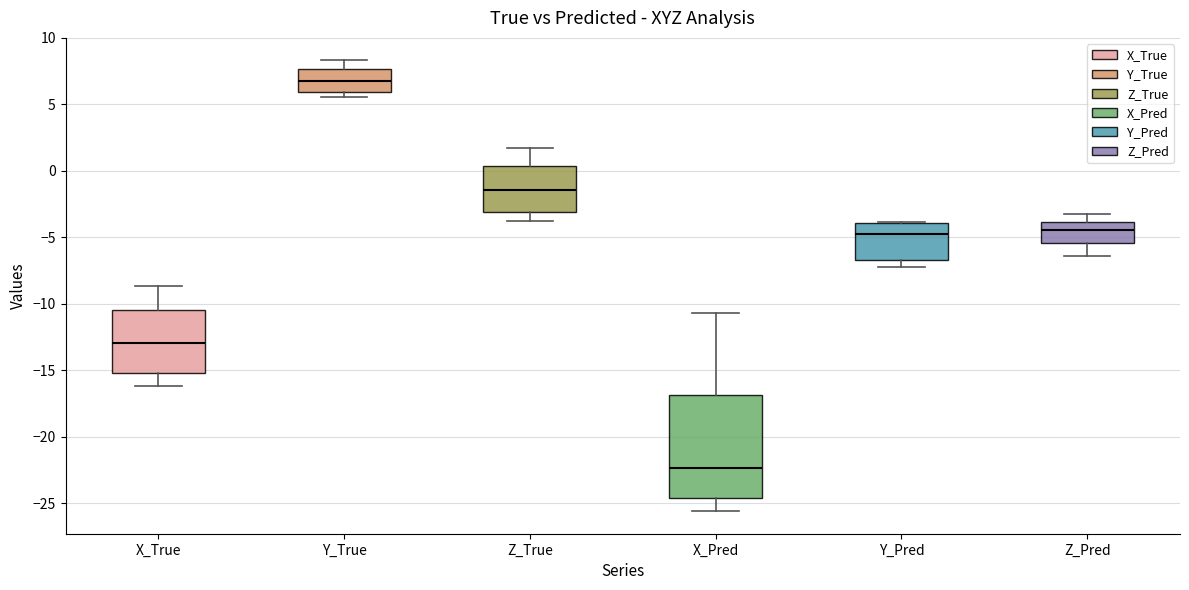

Reading left to right, transcribe this box plot: for each box, give where its median line is, the range the box spans, and where its two whiskers end, as read against the y-axis. The values are not printed on the chart, so give them approximately, as read against the axis.

X_True: median -13.0, box -15.0 to -10.5, whiskers -16.0 to -8.5
Y_True: median 6.5, box 6.0 to 7.5, whiskers 5.5 to 8.5
Z_True: median -1.5, box -3.0 to 0.5, whiskers -4.0 to 1.5
X_Pred: median -22.5, box -24.5 to -17.0, whiskers -25.5 to -10.5
Y_Pred: median -5.0, box -6.5 to -4.0, whiskers -7.0 to -4.0
Z_Pred: median -4.5, box -5.5 to -4.0, whiskers -6.5 to -3.0